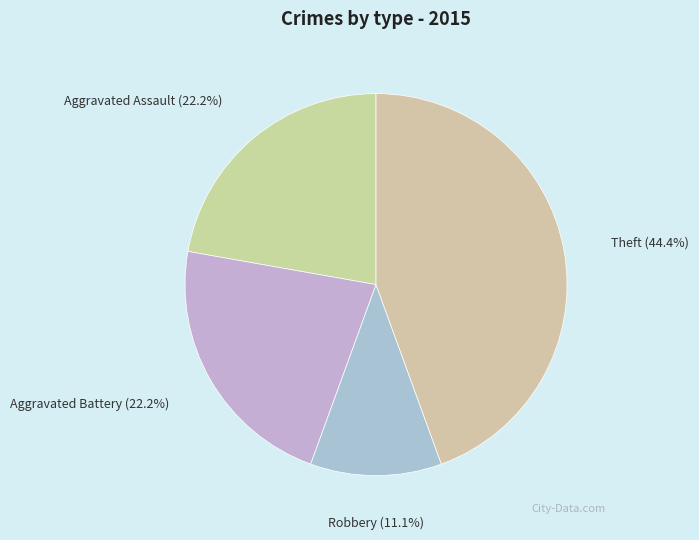

Count the number of slices in the pie.

4